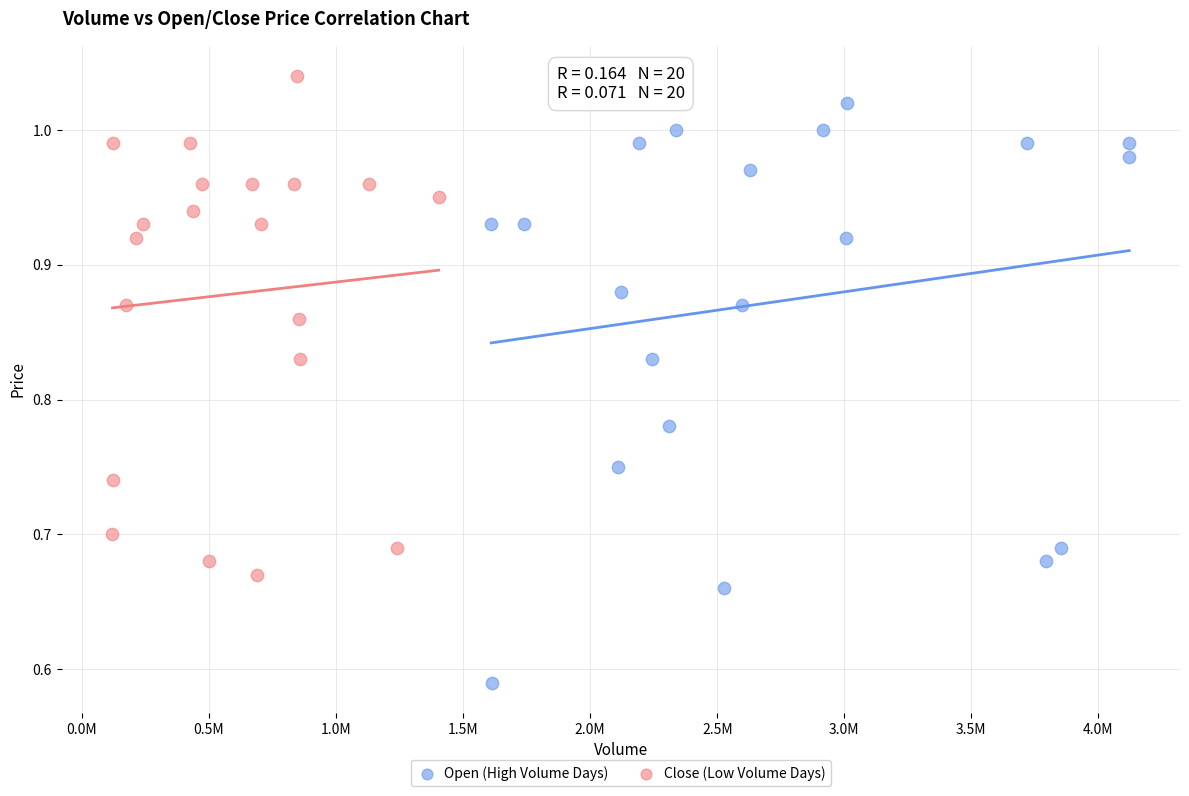

Which series has the largest Y range (max minus min)?

Open (High Volume Days)